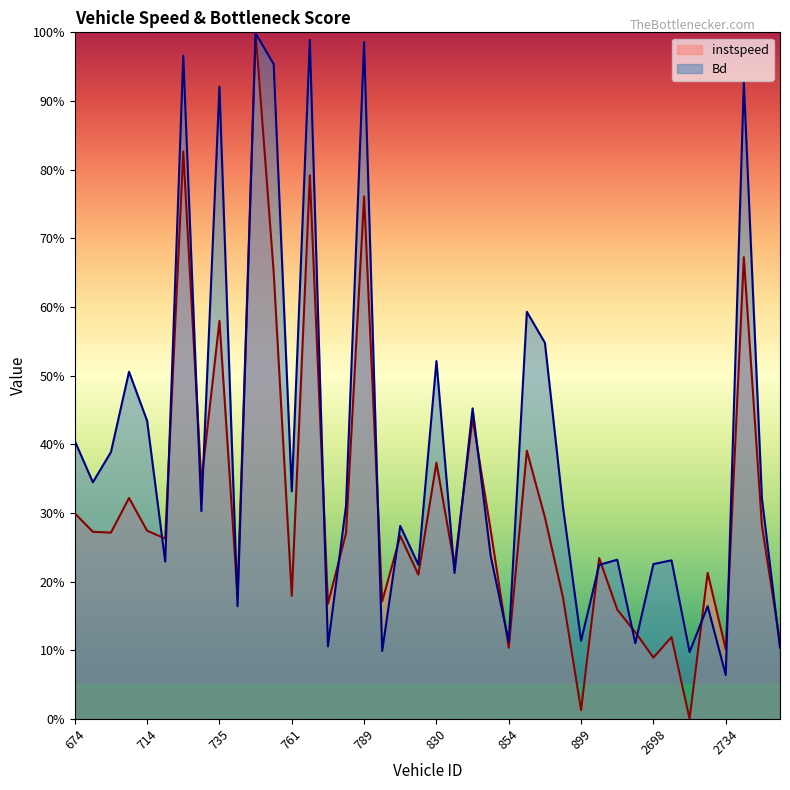

List the series in order of their overall mean, highest first.

Bd, instspeed